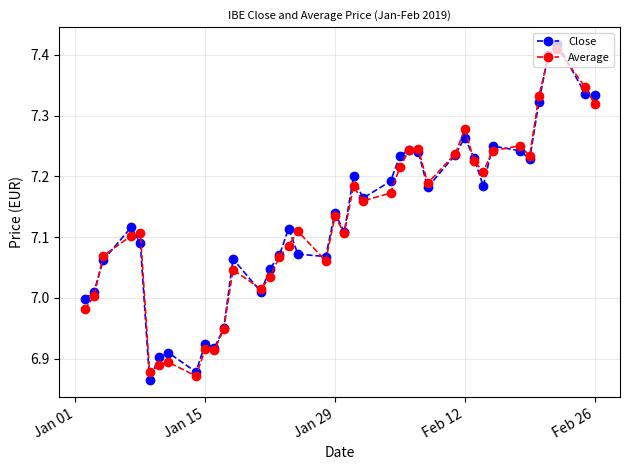

True or false: Average has more than 1 interior local peaks.

True